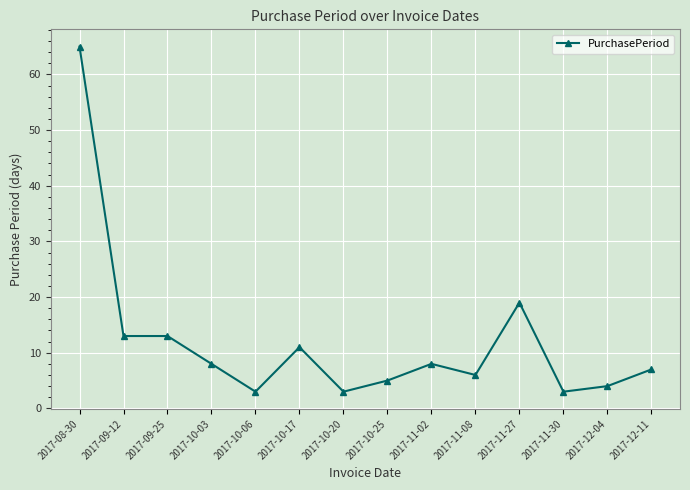

What is the average value?

12